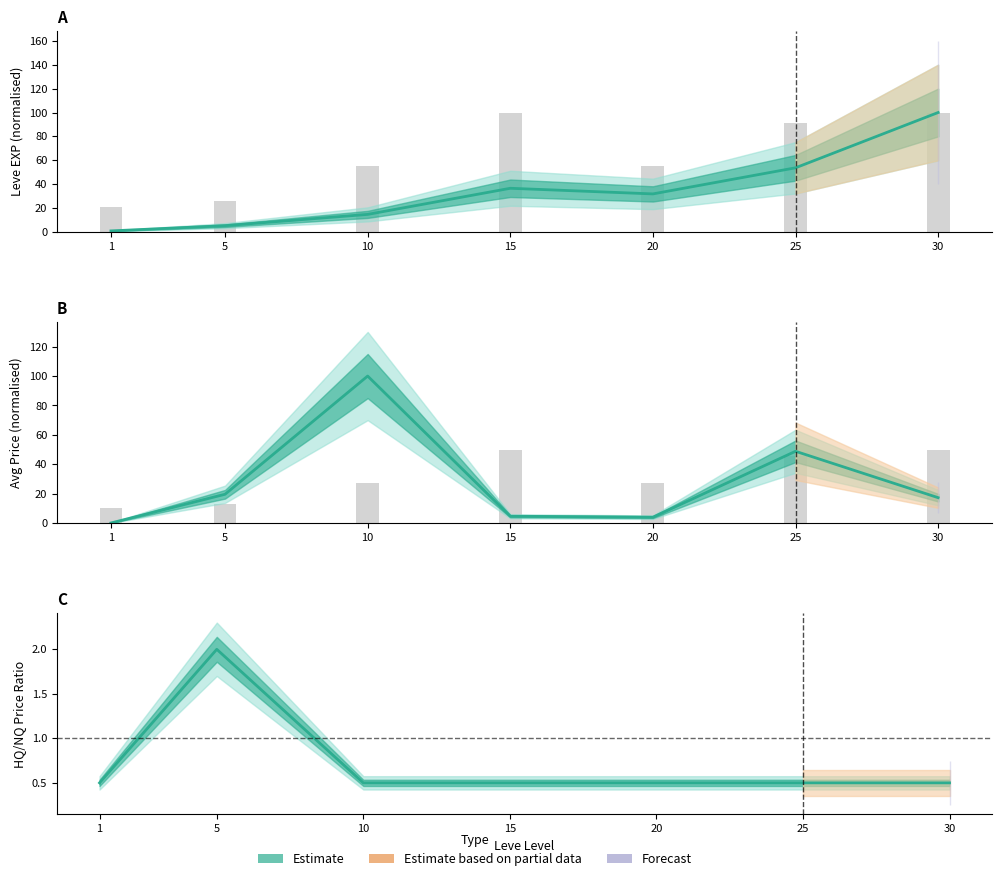

Where does the currentAveragePrice series first go above 17?

5